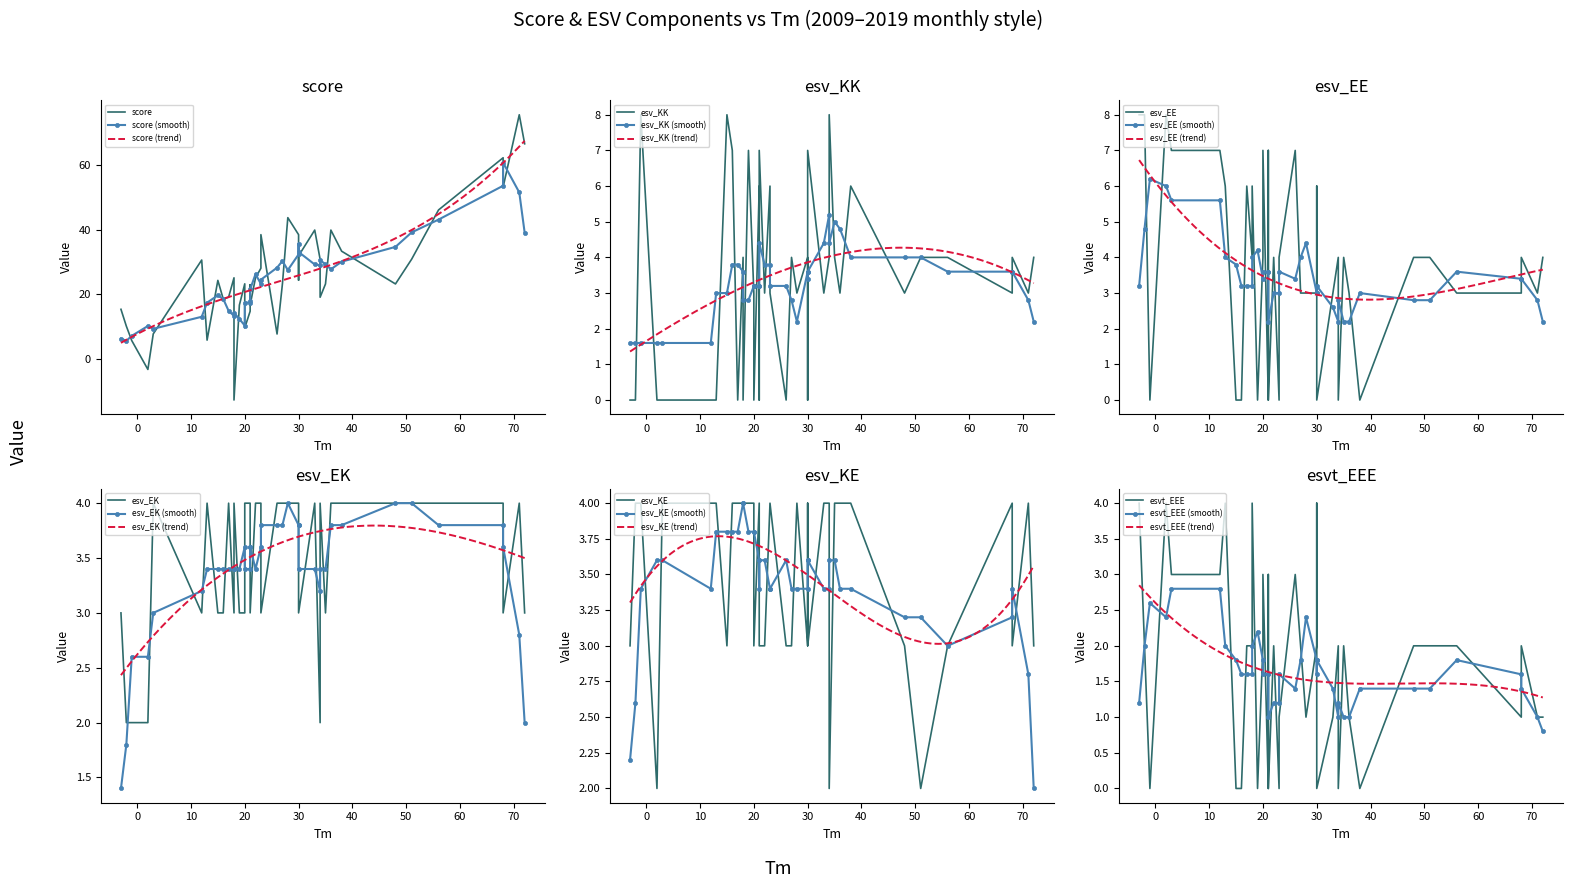

True or false: score has more than 2 points higher than both neighbors.

True